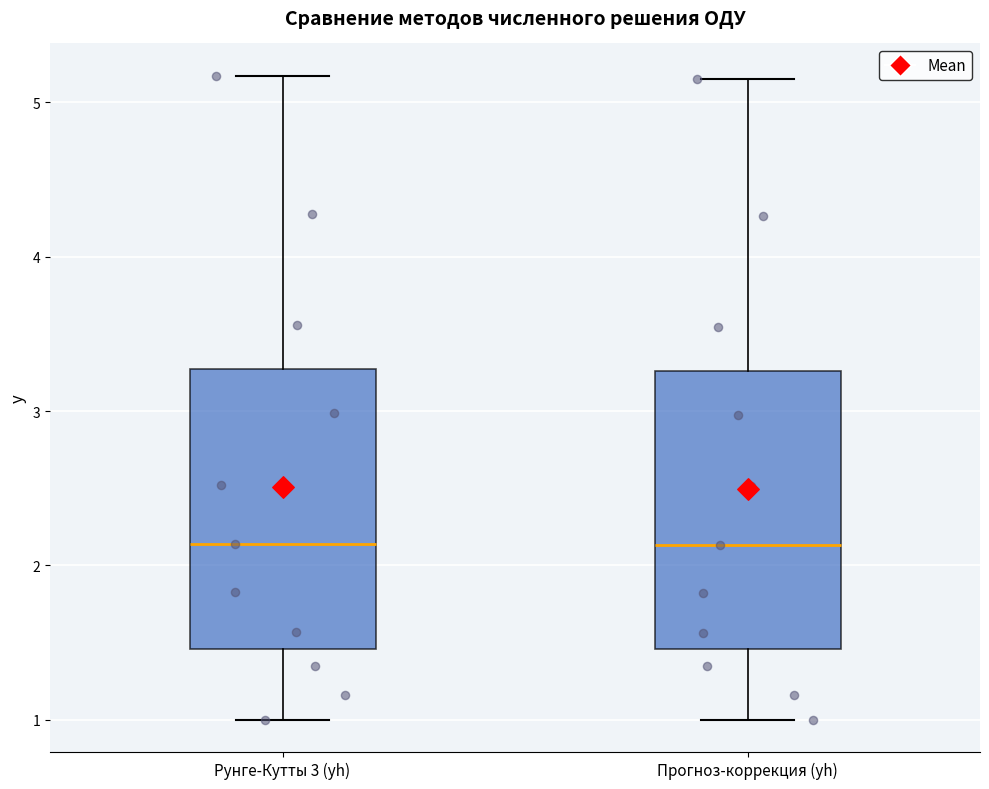

Reading left to right, read every box against the y-axis: the position of its median line, the range the box covers, and the ends of its whiskers. The values are not printed on the chart, so give them approximately, as read against the axis.

Рунге-Кутты 3 (yh): median 2.1, box 1.5 to 3.3, whiskers 1.0 to 5.2
Прогноз-коррекция (yh): median 2.1, box 1.5 to 3.3, whiskers 1.0 to 5.2